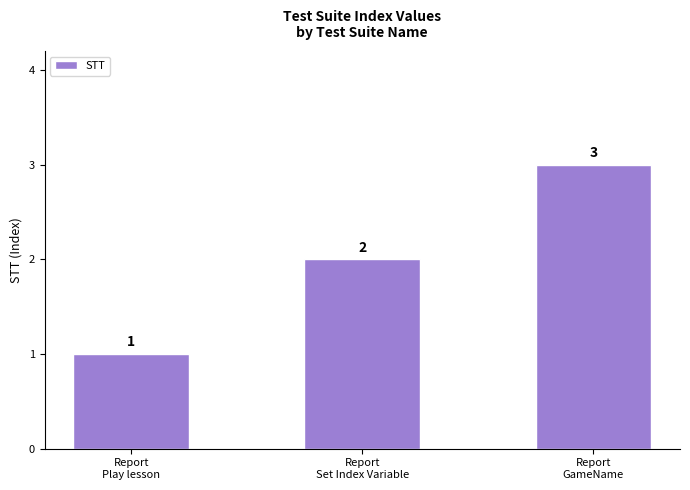

What is the sum of the values at Report
GameName and Report
Set Index Variable?

5